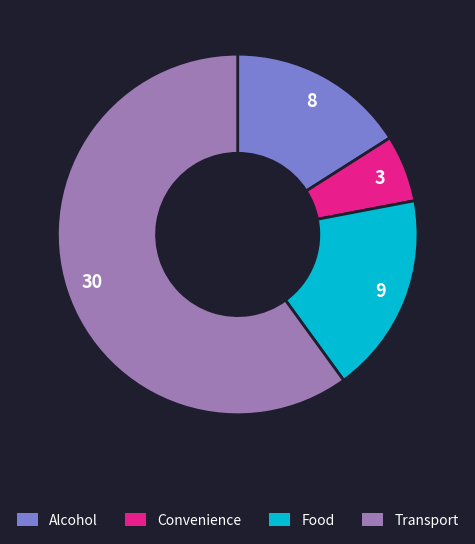

Between Food and Convenience, which is larger?

Food